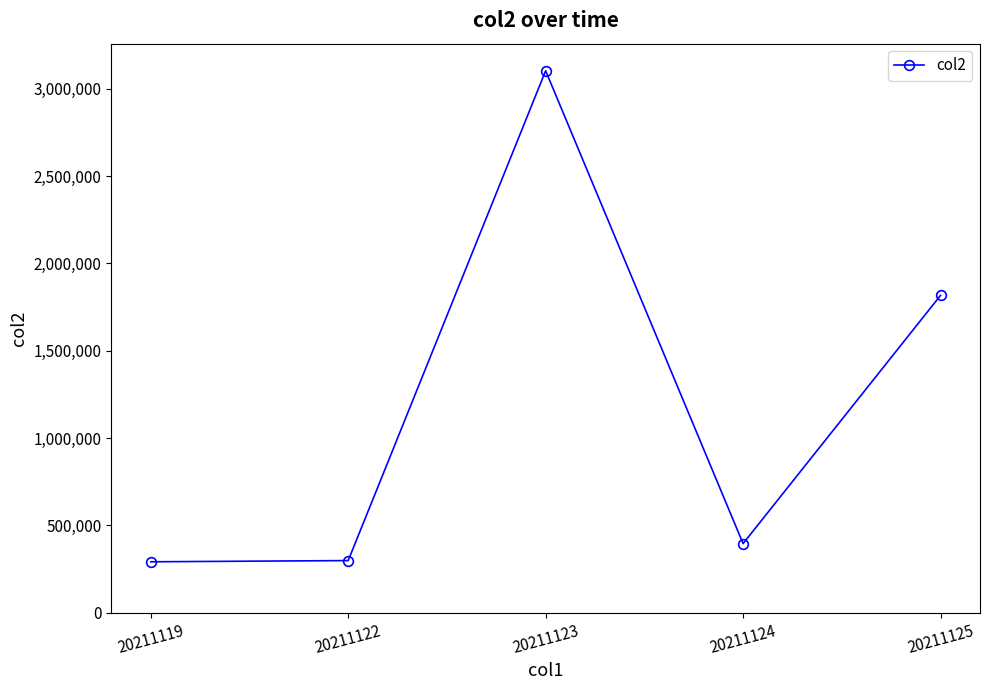

What is the maximum value shown in the chart?

3102942